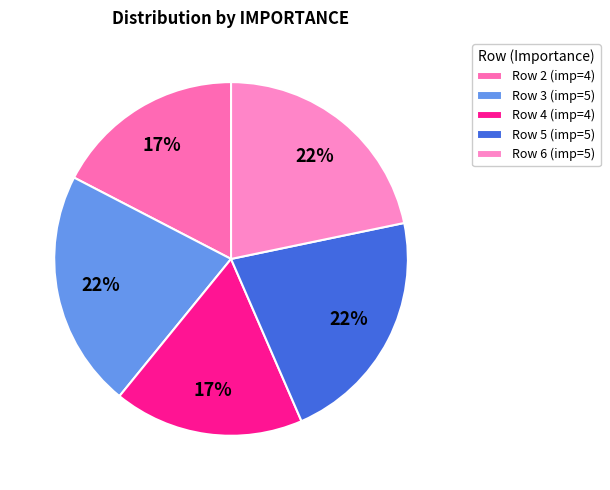

How many segments does this pie chart have?

5